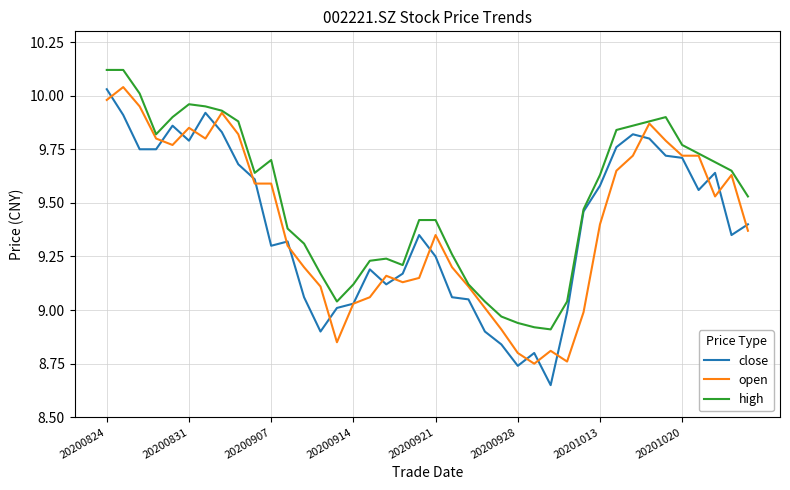

Which series has the largest total across all categories?

high